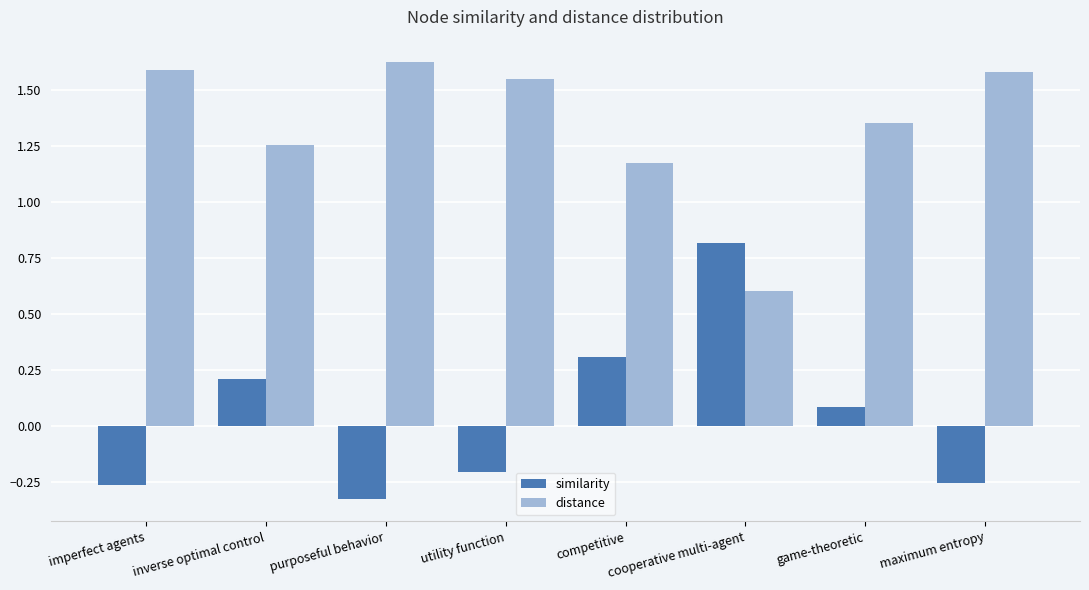

Rank the series by their average value, from highest to lowest.

distance, similarity